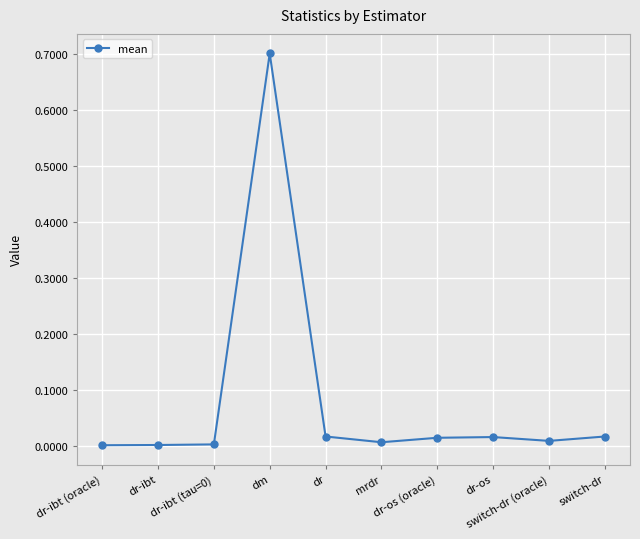

What is the difference between the maximum and minimum values?

0.7